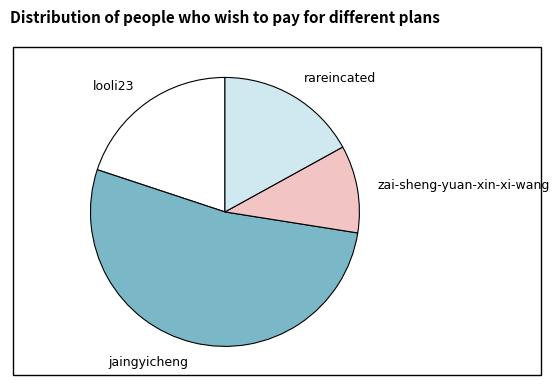

True or false: rareincated accounts for 17% of the total.

True